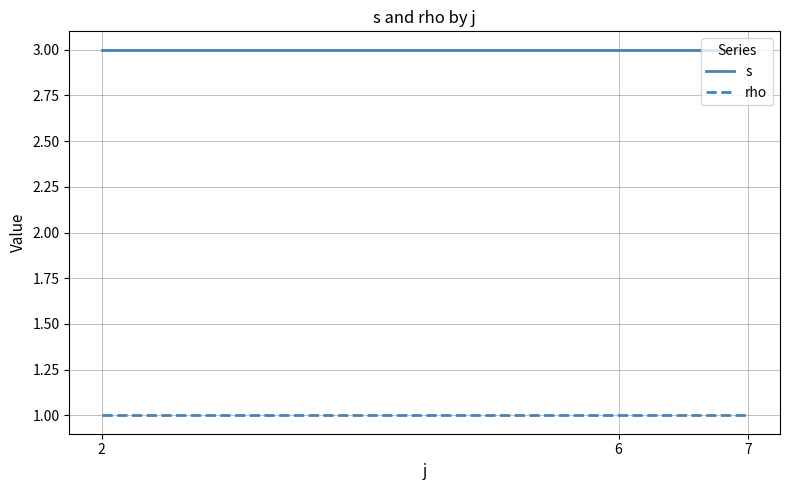

What is the total value across all series at 6?

4